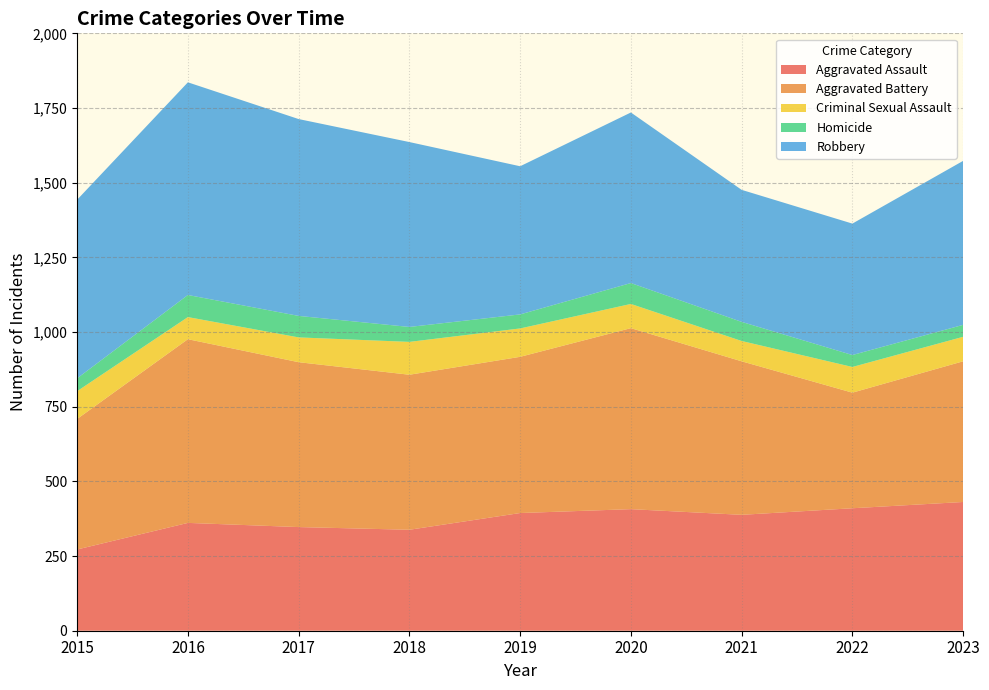

Reading left to right, what are all the values shown in this chart?

Aggravated Assault: 2015=272	2016=361	2017=347	2018=338	2019=394	2020=407	2021=388	2022=410	2023=431
Aggravated Battery: 2015=437	2016=615	2017=552	2018=519	2019=523	2020=606	2021=514	2022=387	2023=471
Criminal Sexual Assault: 2015=93	2016=74	2017=83	2018=110	2019=95	2020=81	2021=68	2022=86	2023=82
Homicide: 2015=43	2016=74	2017=72	2018=50	2019=47	2020=70	2021=64	2022=40	2023=40
Robbery: 2015=598	2016=712	2017=659	2018=619	2019=496	2020=571	2021=442	2022=440	2023=549